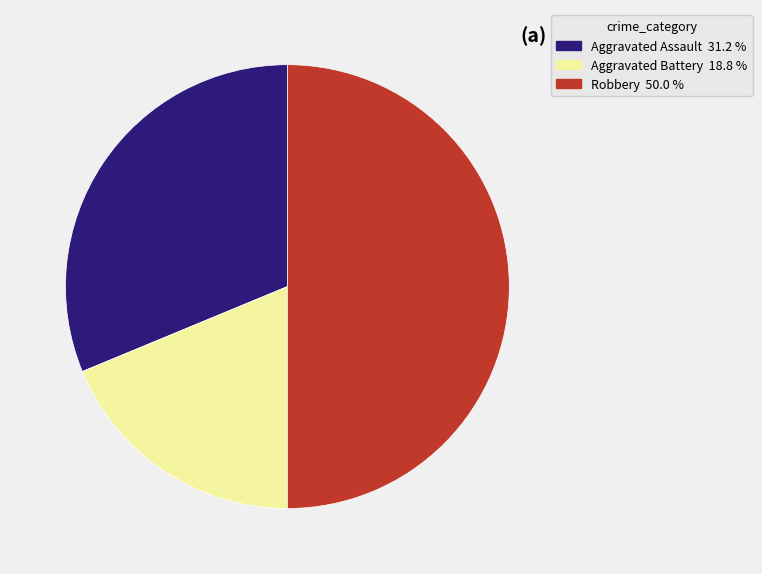

How many slices are in this pie chart?

3